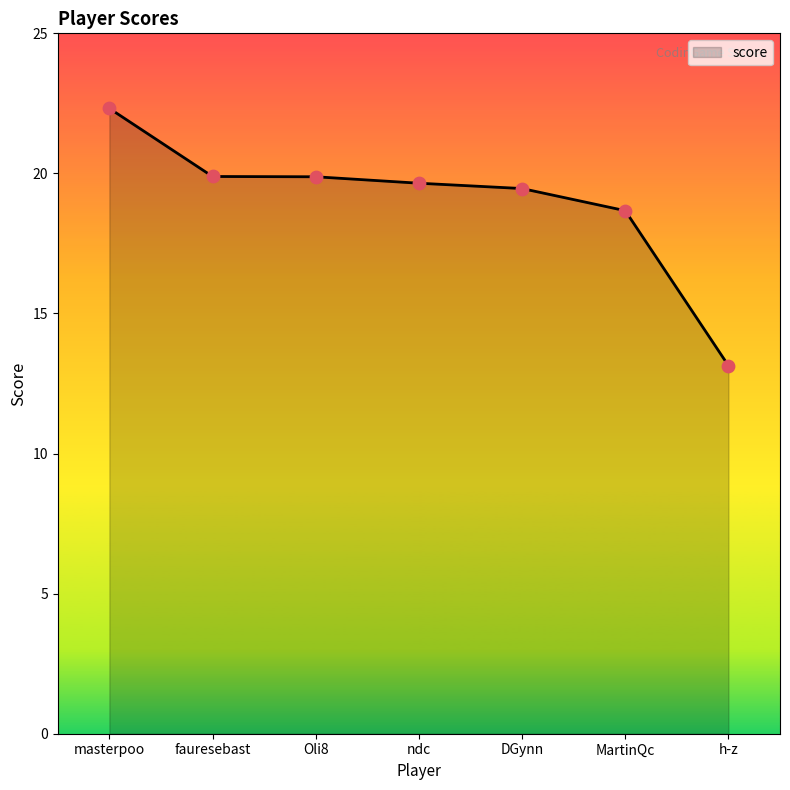

What is the change in value from Oli8 to h-z?

-6.7